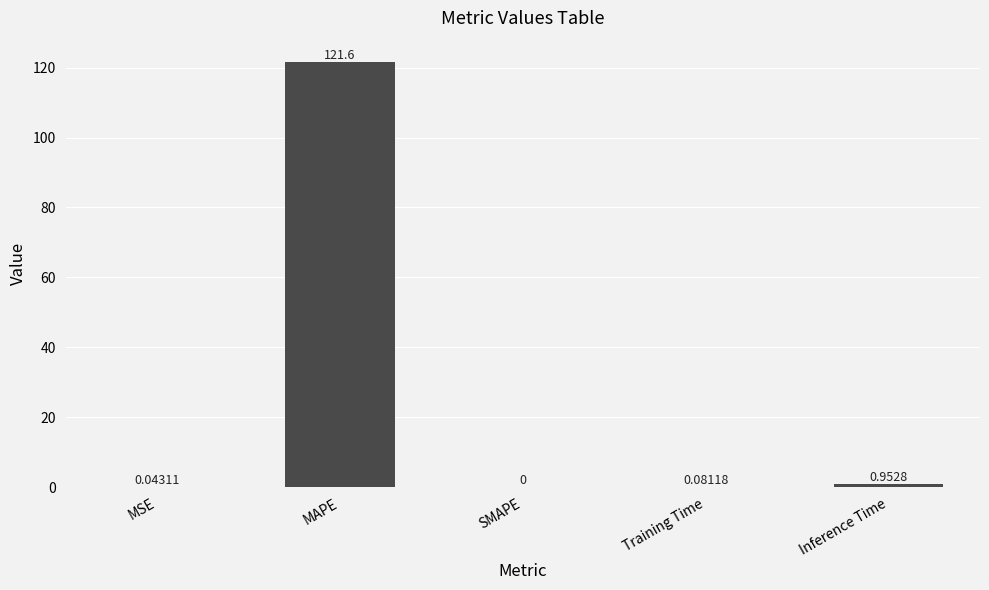

What is the difference between the values at Inference Time and Training Time?

0.9